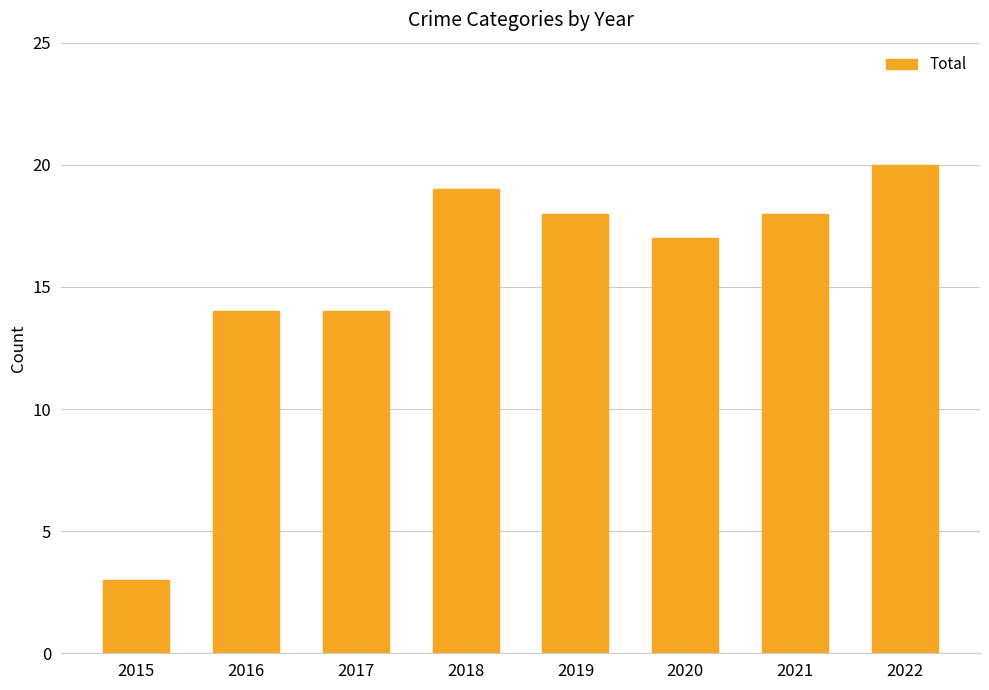

What is the difference between the values at 2015 and 2019?

15